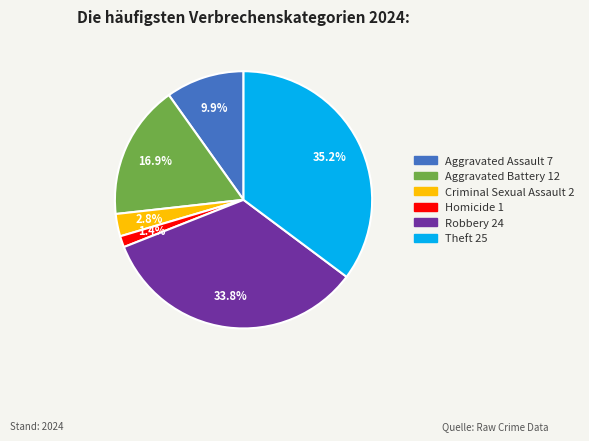

Does any single category account for the majority?

No